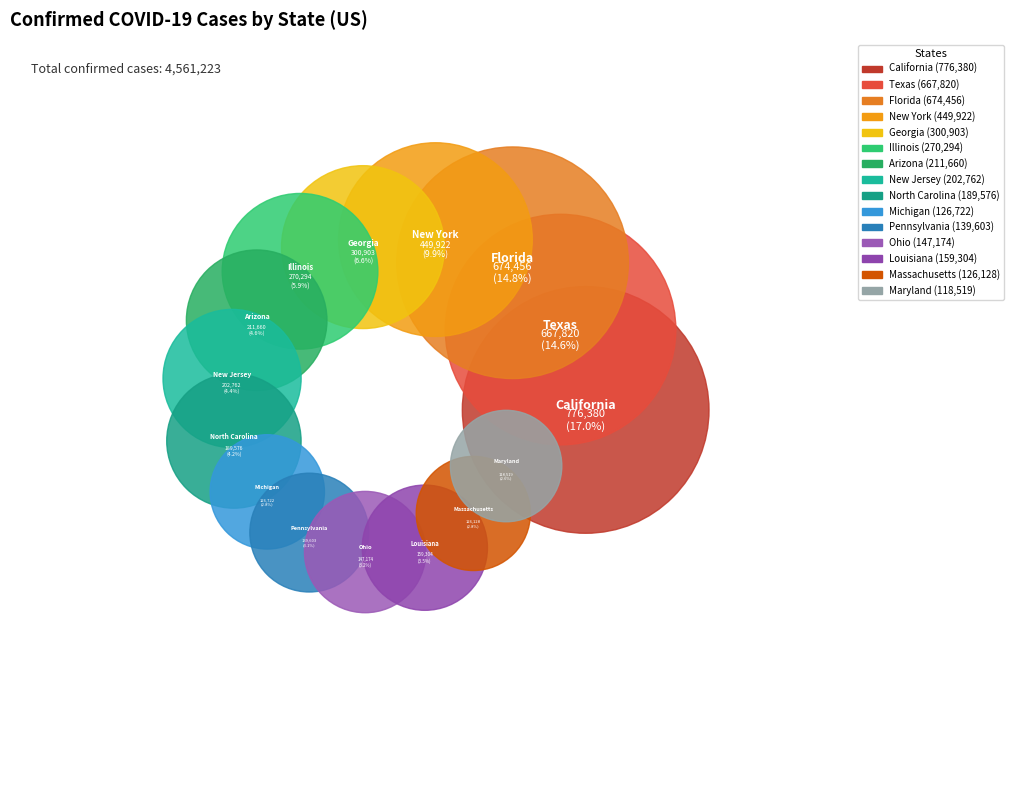

Which slice is the largest?

California